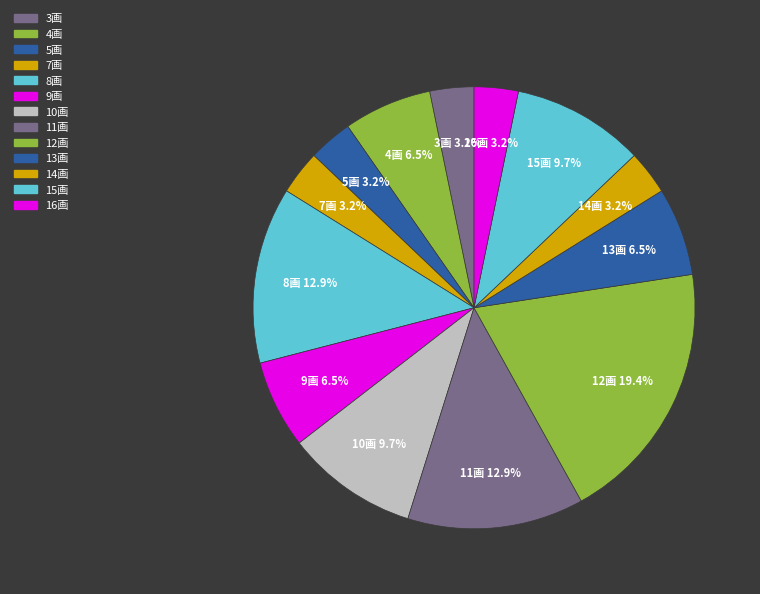

How many segments does this pie chart have?

13